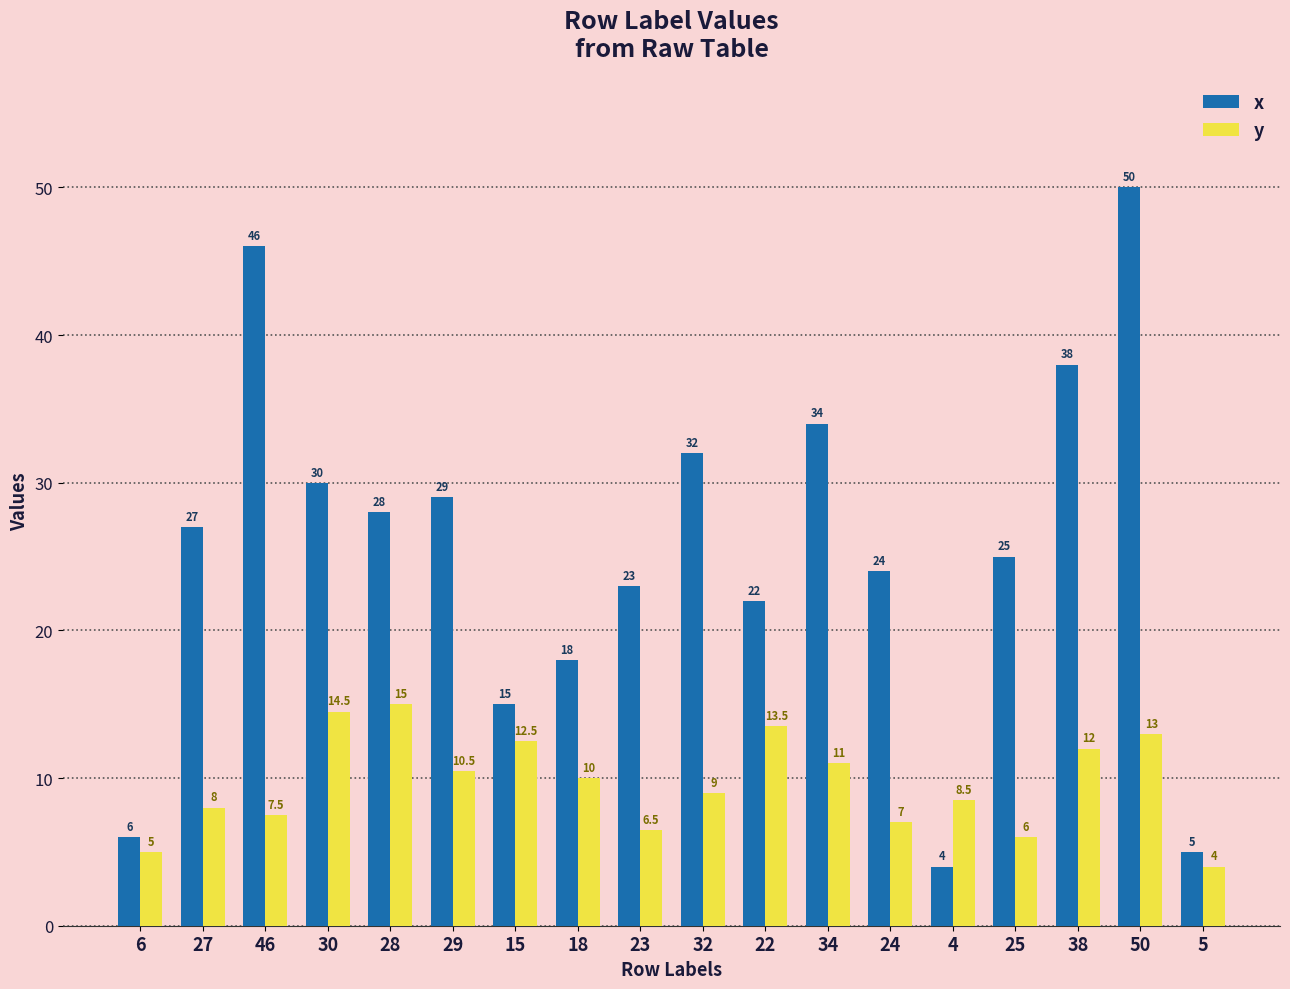

Reading left to right, extract all data points from this chart.

x: 6=6.0	27=27.0	46=46.0	30=30.0	28=28.0	29=29.0	15=15.0	18=18.0	23=23.0	32=32.0	22=22.0	34=34.0	24=24.0	4=4.0	25=25.0	38=38.0	50=50.0	5=5.0
y: 6=5.0	27=8.0	46=7.5	30=14.5	28=15.0	29=10.5	15=12.5	18=10.0	23=6.5	32=9.0	22=13.5	34=11.0	24=7.0	4=8.5	25=6.0	38=12.0	50=13.0	5=4.0